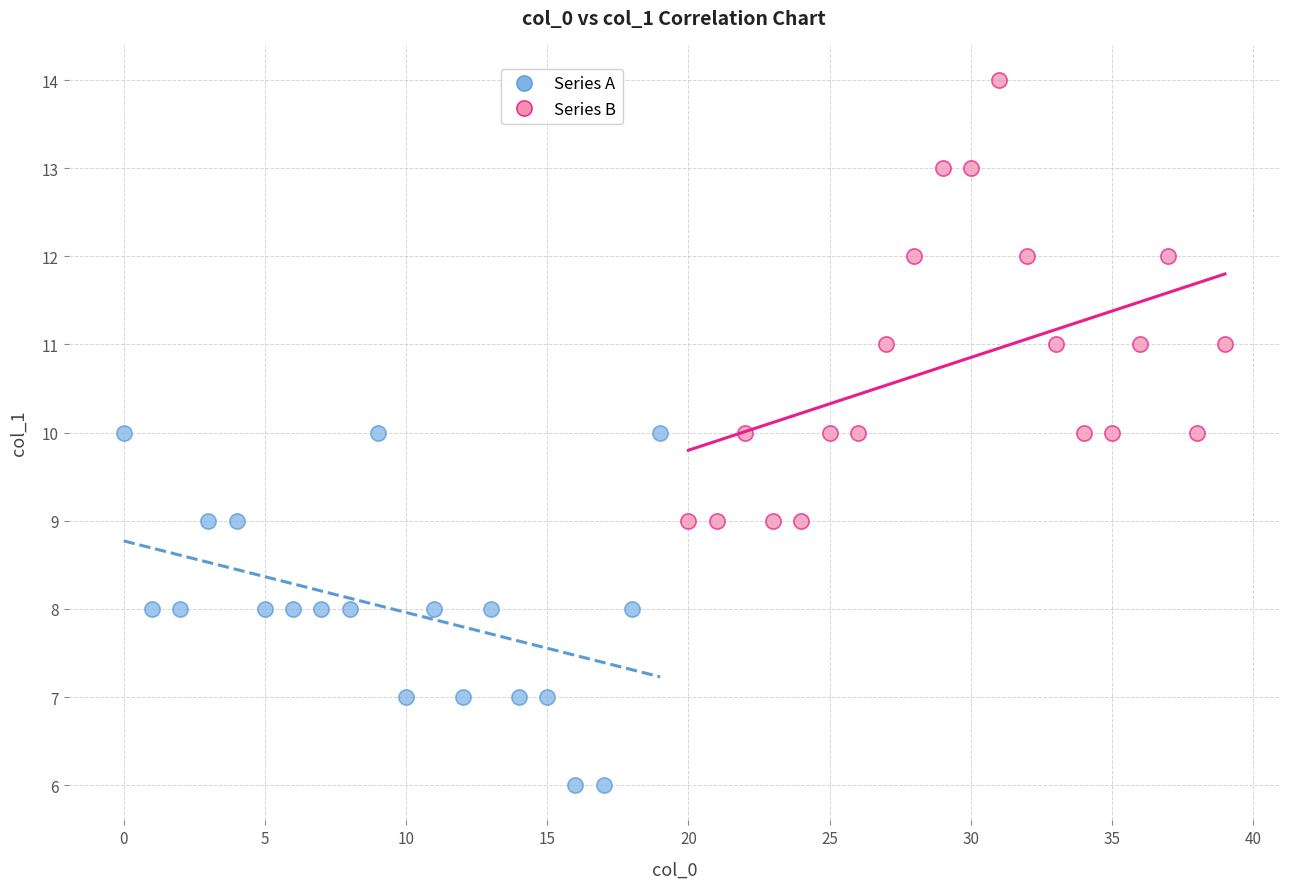

Which series reaches the minimum Y coordinate?

Series A